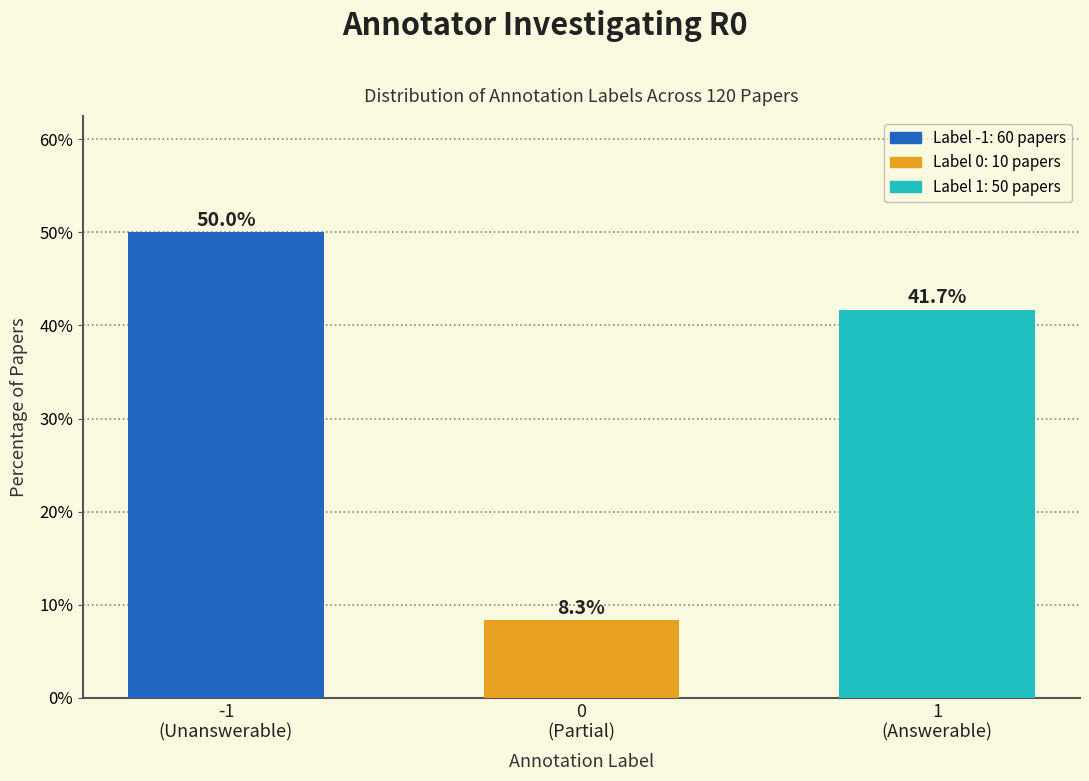

Reading left to right, list all the values displayed in this chart.

50.0	8.3	41.7